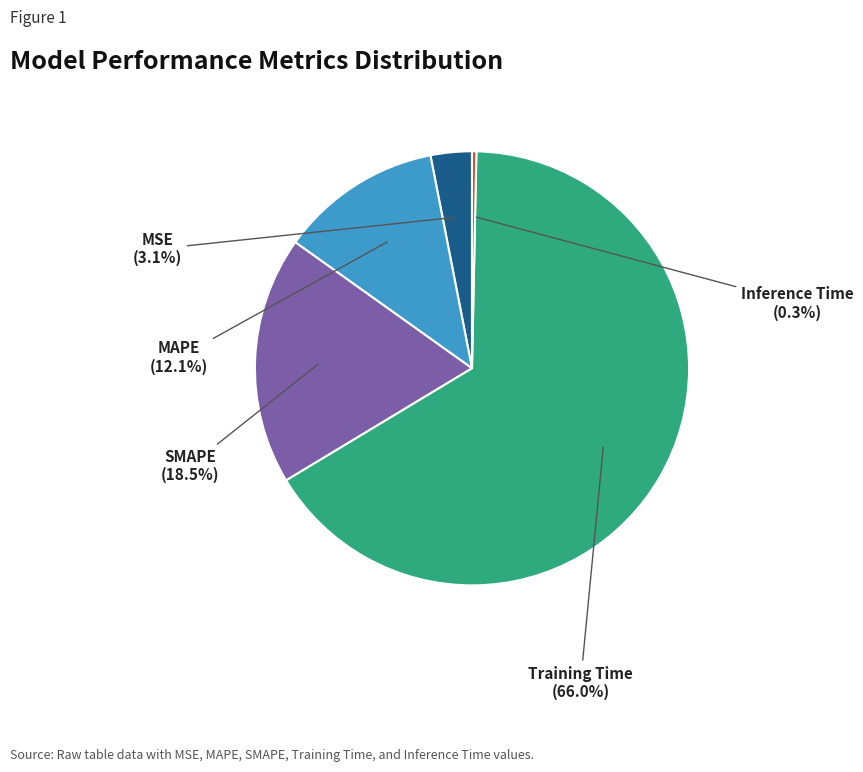

What is the smallest slice in the pie chart?

Inference Time